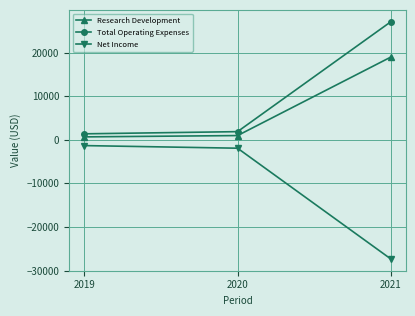

What is the difference between the maximum and second lowest values in the Total Operating Expenses series?

25200